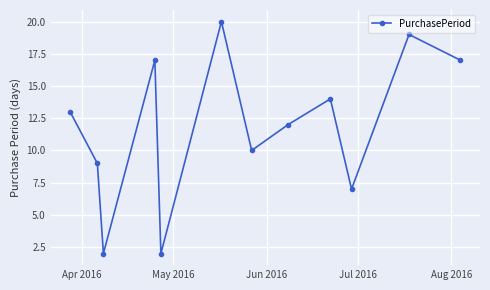

What is the value of the 11th point from the left?

19